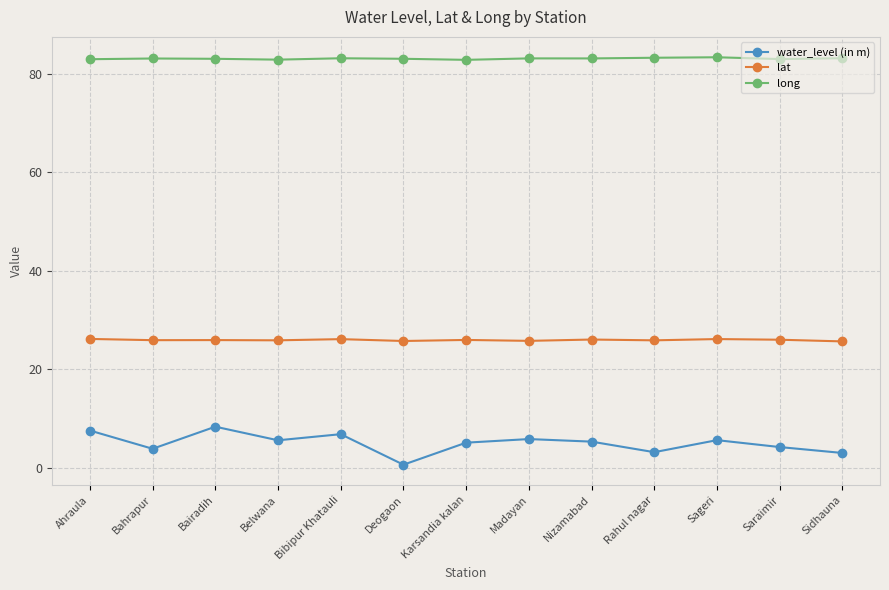

True or false: lat and water_level (in m) intersect in this chart.

False